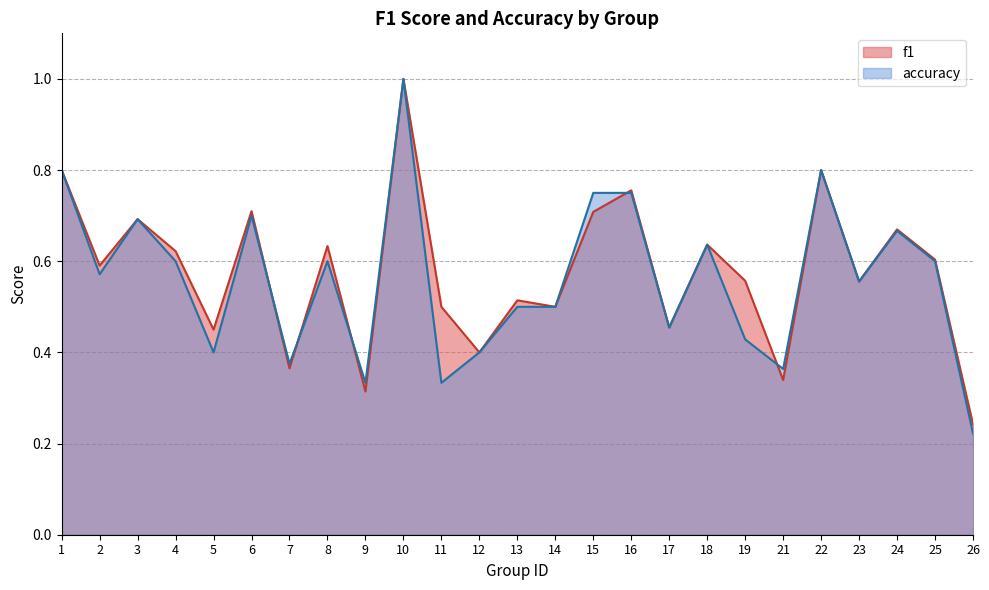

List the series in order of their peak value, highest first.

f1, accuracy